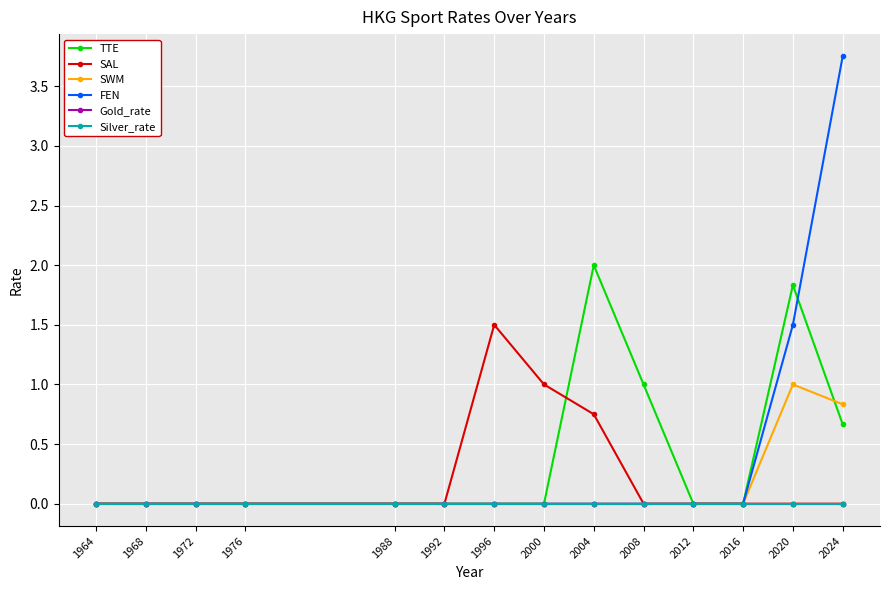

Reading left to right, transcribe all the data shown in this chart.

TTE: 0.0	0.0	0.0	0.0	0.0	0.0	0.0	0.0	2.0	1.0	0.0	0.0	1.8	0.7
SAL: 0.0	0.0	0.0	0.0	0.0	0.0	1.5	1.0	0.8	0.0	0.0	0.0	0.0	0.0
SWM: 0.0	0.0	0.0	0.0	0.0	0.0	0.0	0.0	0.0	0.0	0.0	0.0	1.0	0.8
FEN: 0.0	0.0	0.0	0.0	0.0	0.0	0.0	0.0	0.0	0.0	0.0	0.0	1.5	3.8
Gold_rate: 0.0	0.0	0.0	0.0	0.0	0.0	0.0	0.0	0.0	0.0	0.0	0.0	0.0	0.0
Silver_rate: 0.0	0.0	0.0	0.0	0.0	0.0	0.0	0.0	0.0	0.0	0.0	0.0	0.0	0.0